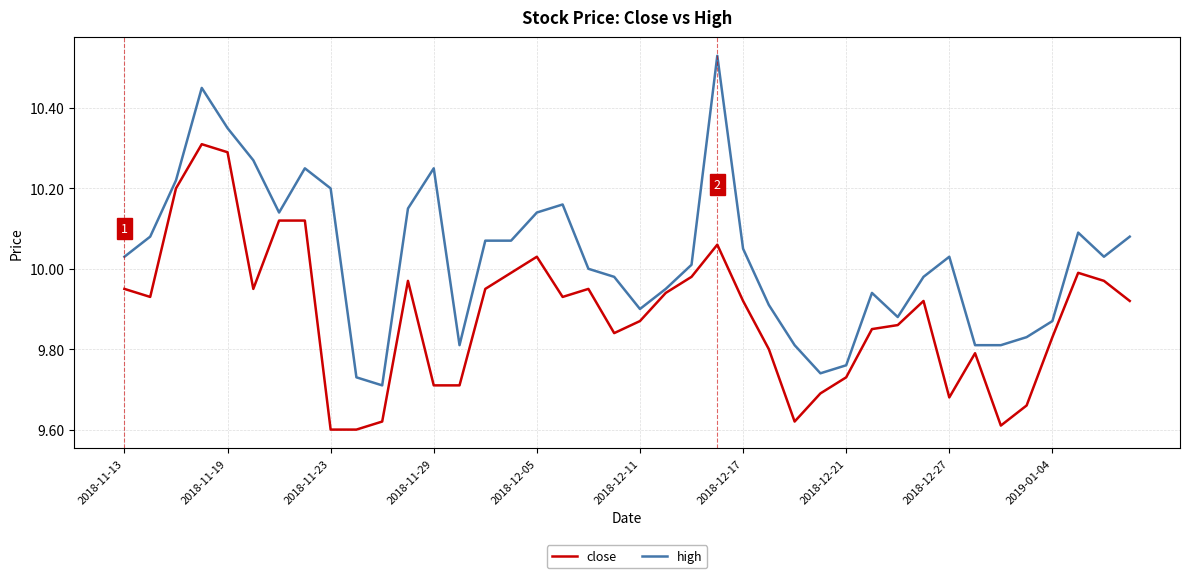

Which series has the largest total across all categories?

high